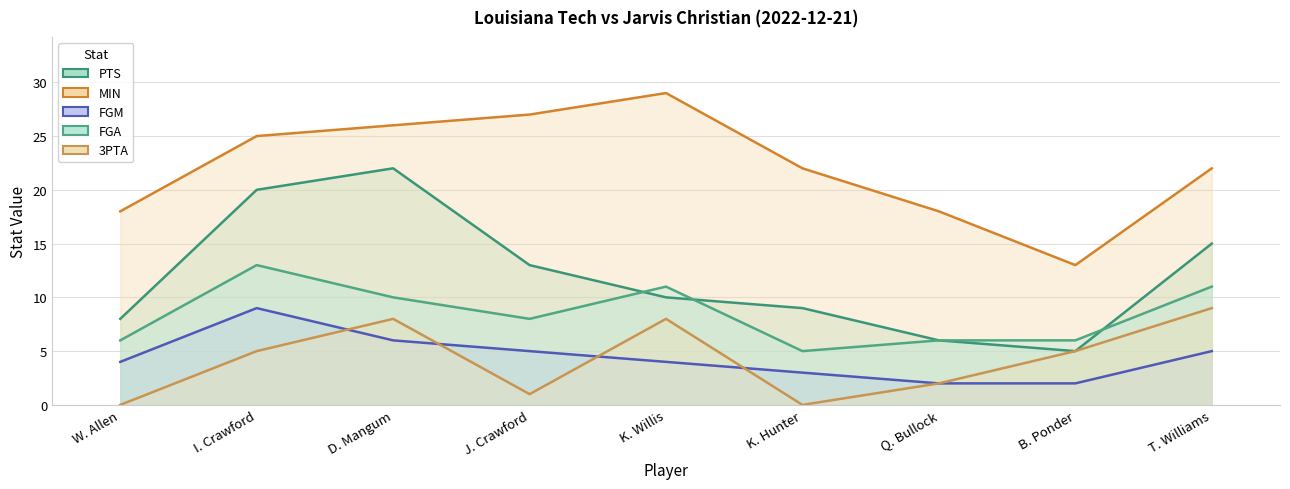

What is the minimum value for PTS?

5